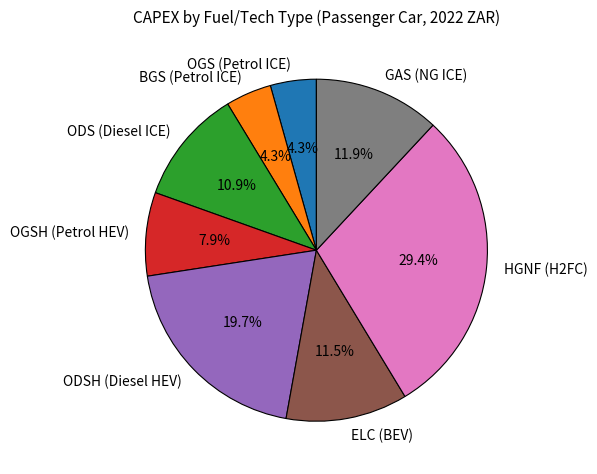

How many slices are in this pie chart?

8